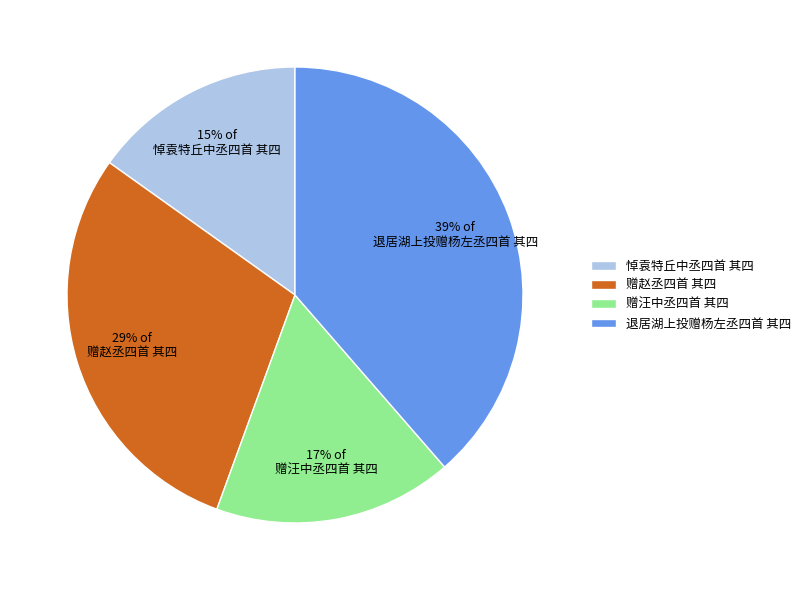

How many slices are in this pie chart?

4